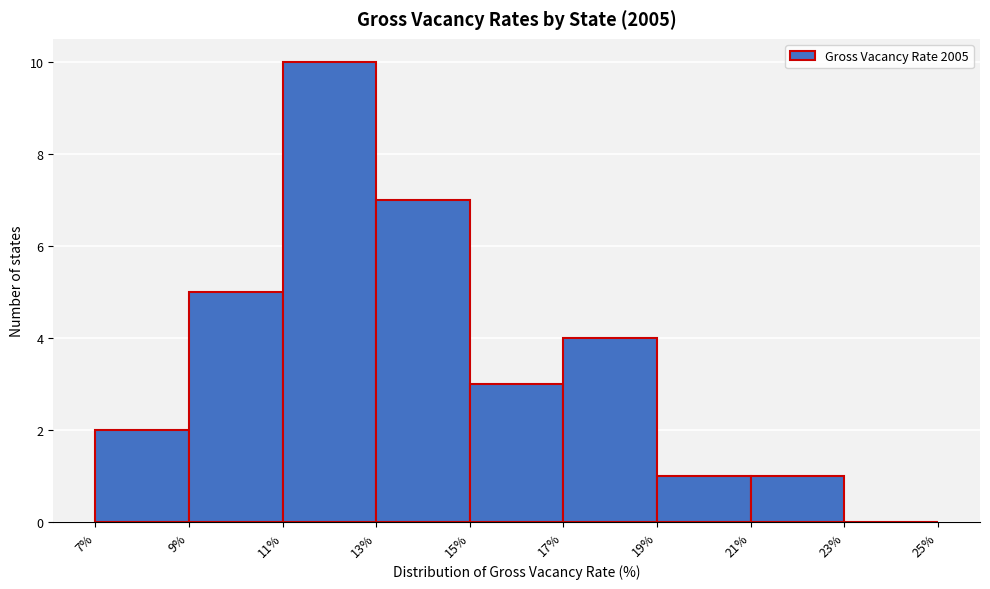

How tall is the bar that spans 15% to 17% on the x-axis? The values are not printed on the chart, so give them approximately, as read against the axis.

3